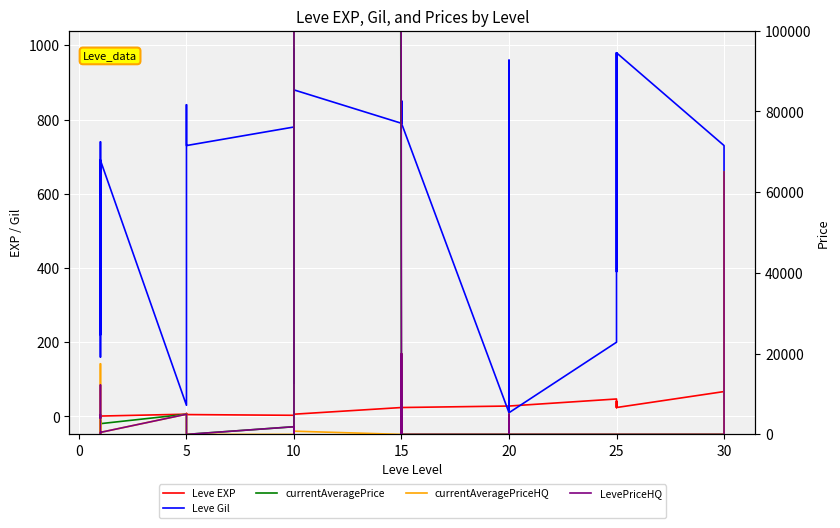

How many data points in Leve EXP are less than 20?

20